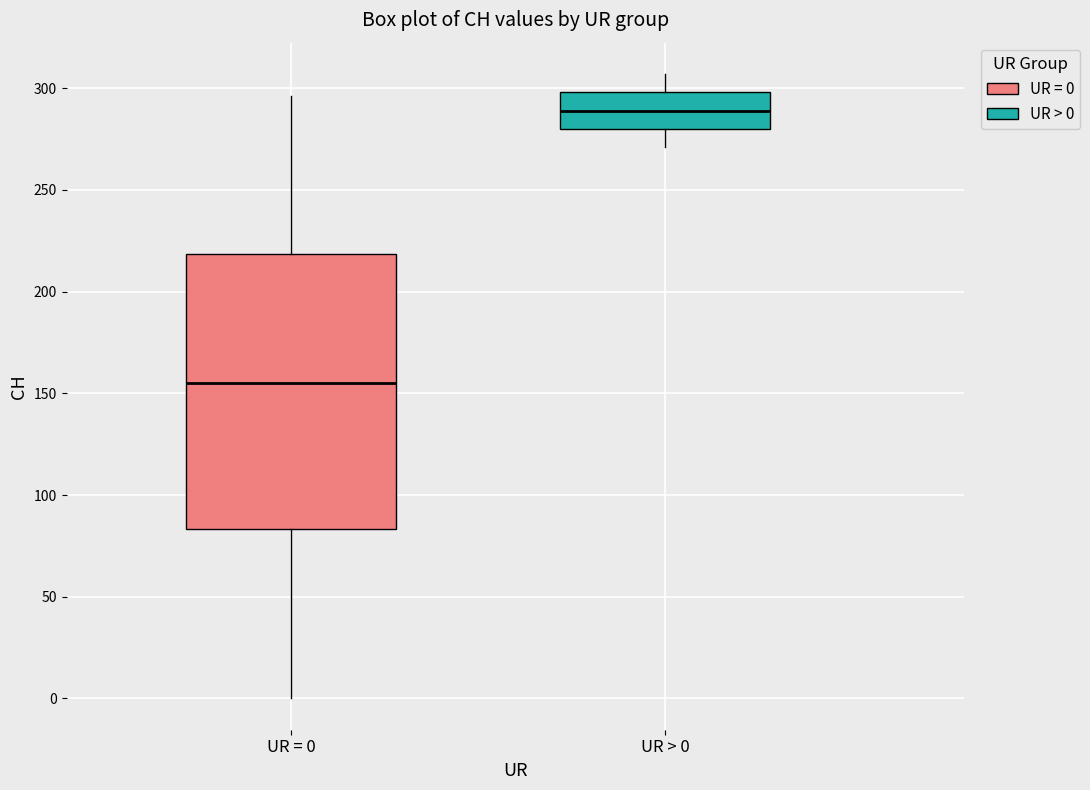

Which box's median line is the highest?

UR > 0